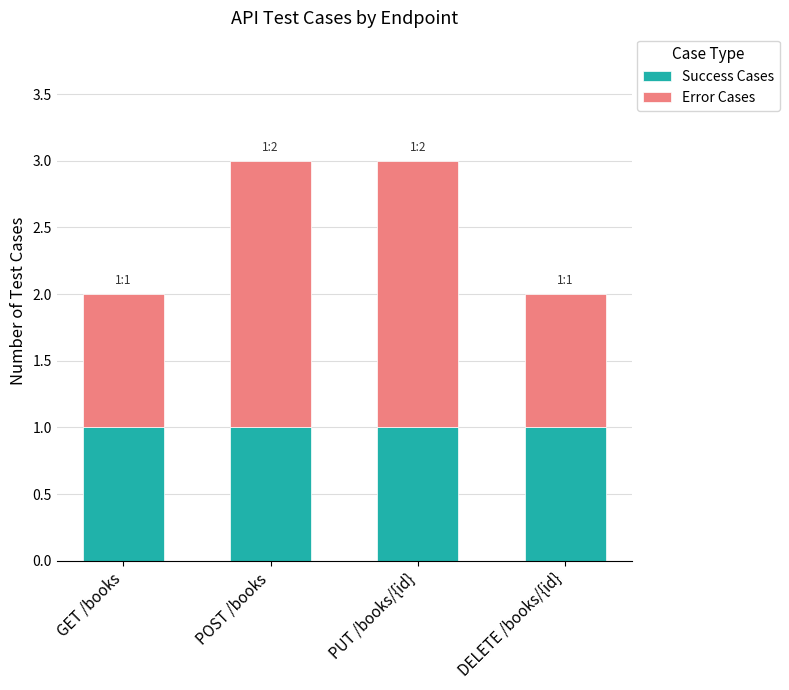

What is the total value across all series at PUT /books/{id}?

3